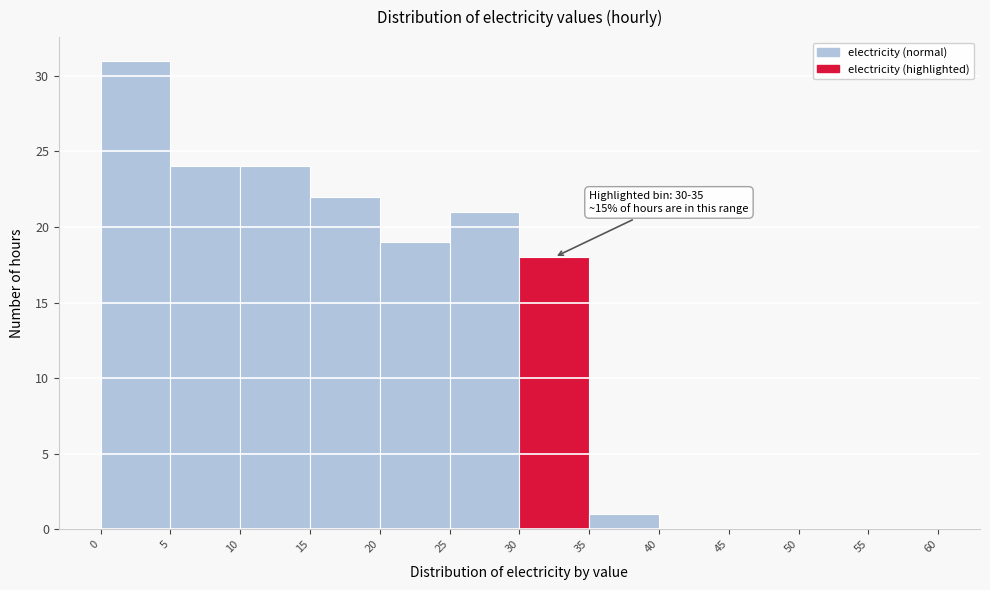

Over which range of the x-axis is the bar tallest?

0 to 5